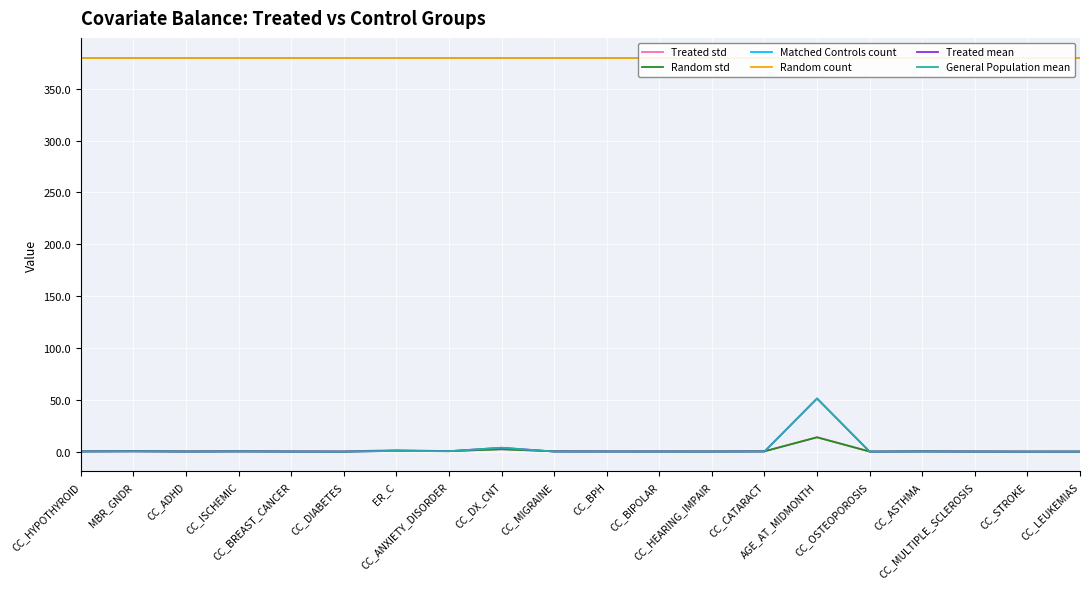

True or false: Random count and Treated mean intersect in this chart.

False